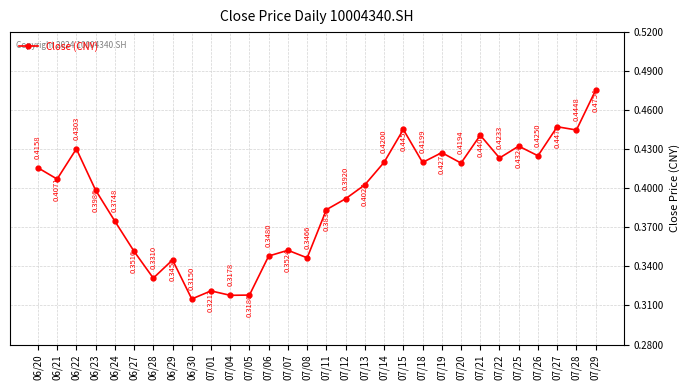

True or false: the data has more than 0 interior local peaks.

True